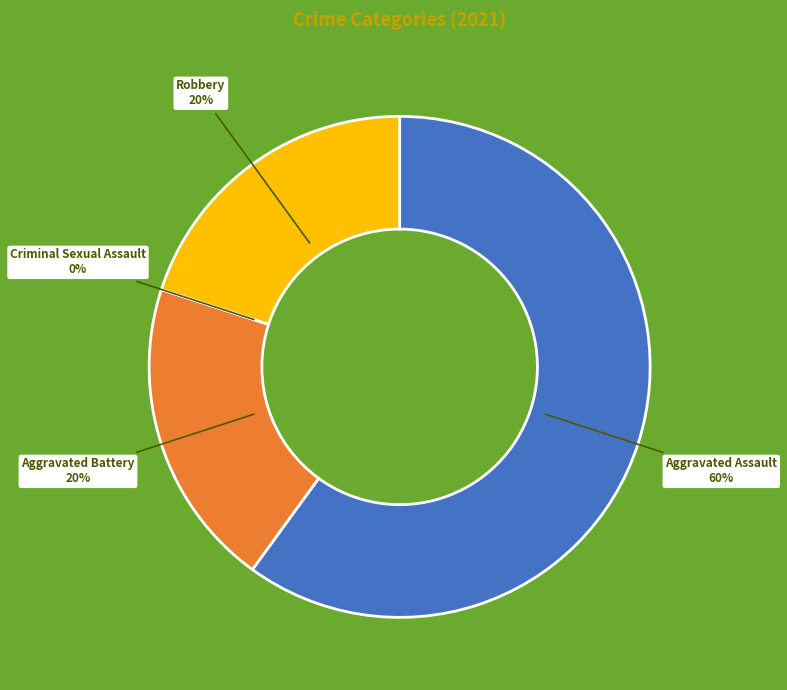

Which slice is the smallest?

Criminal Sexual Assault